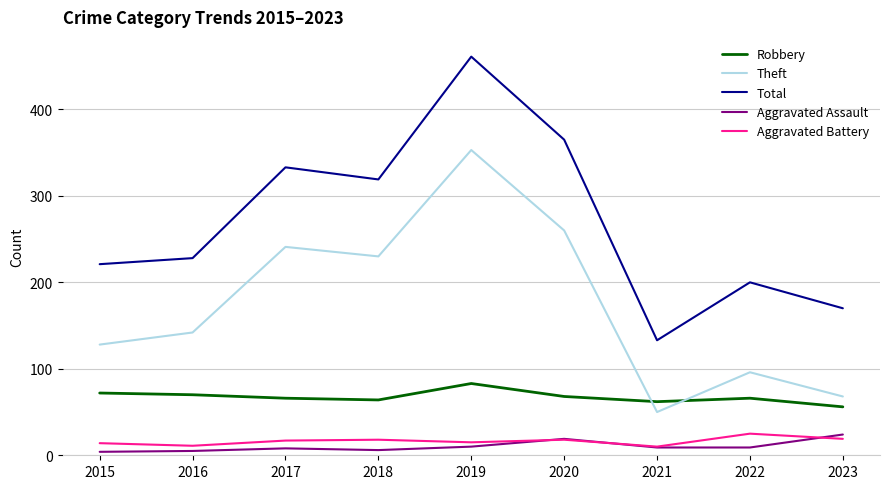

At 2017, list the series in order from smallest to largest.

Aggravated Assault, Aggravated Battery, Robbery, Theft, Total